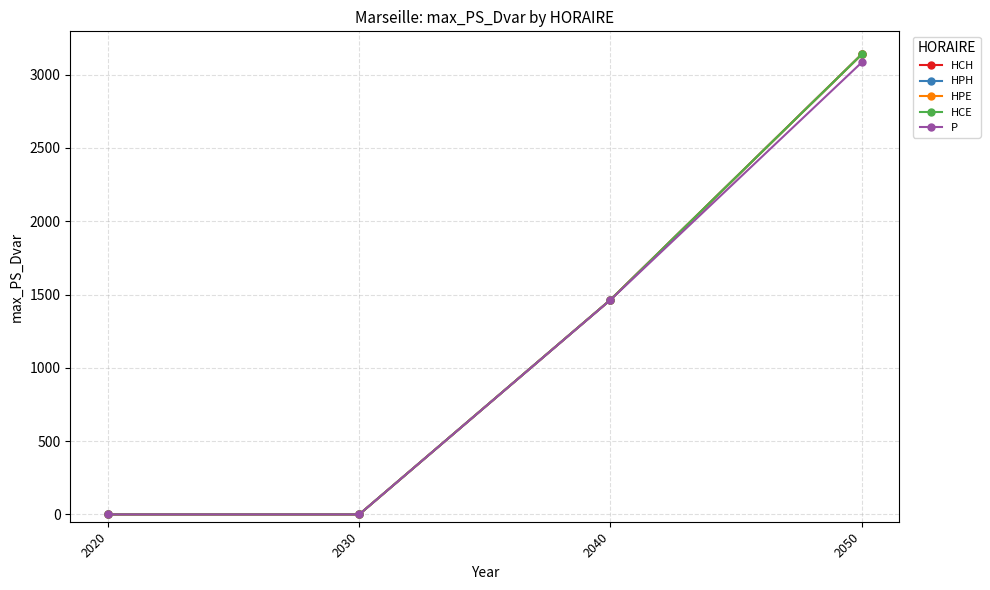

What is the difference between the maximum and minimum values in the HPH series?

3139.1